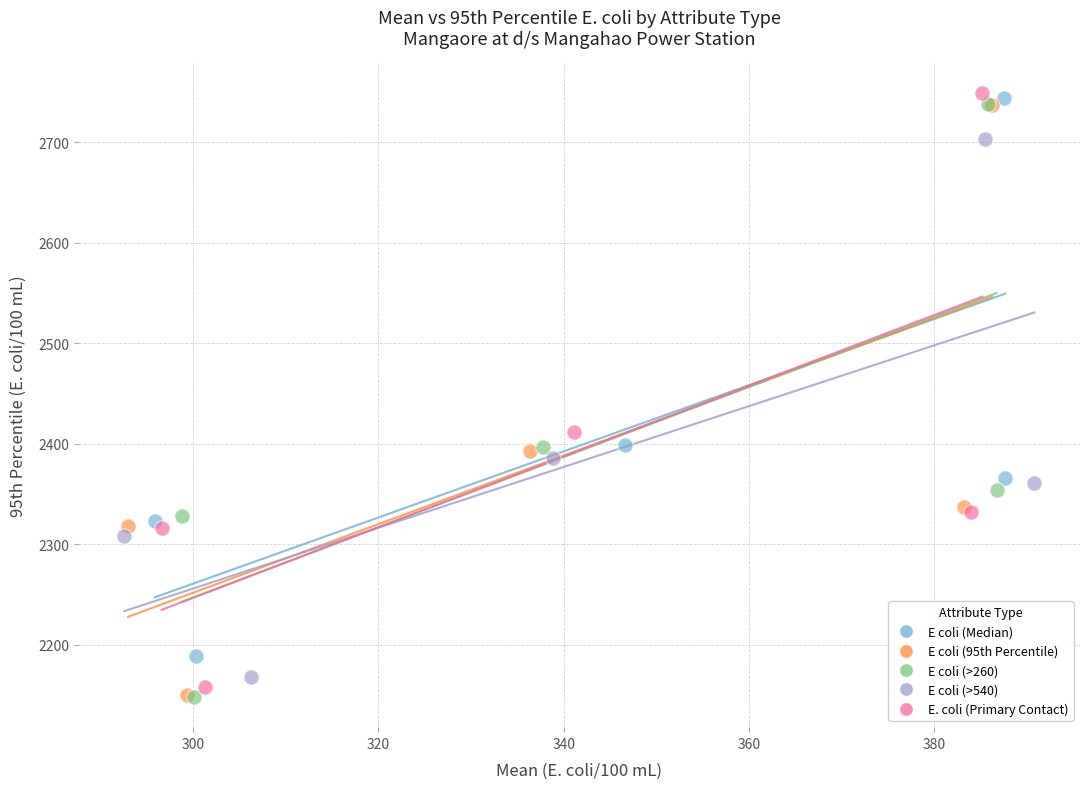

What are all the series names shown in the legend?

E coli (Median), E coli (95th Percentile), E coli (>260), E coli (>540), E. coli (Primary Contact)